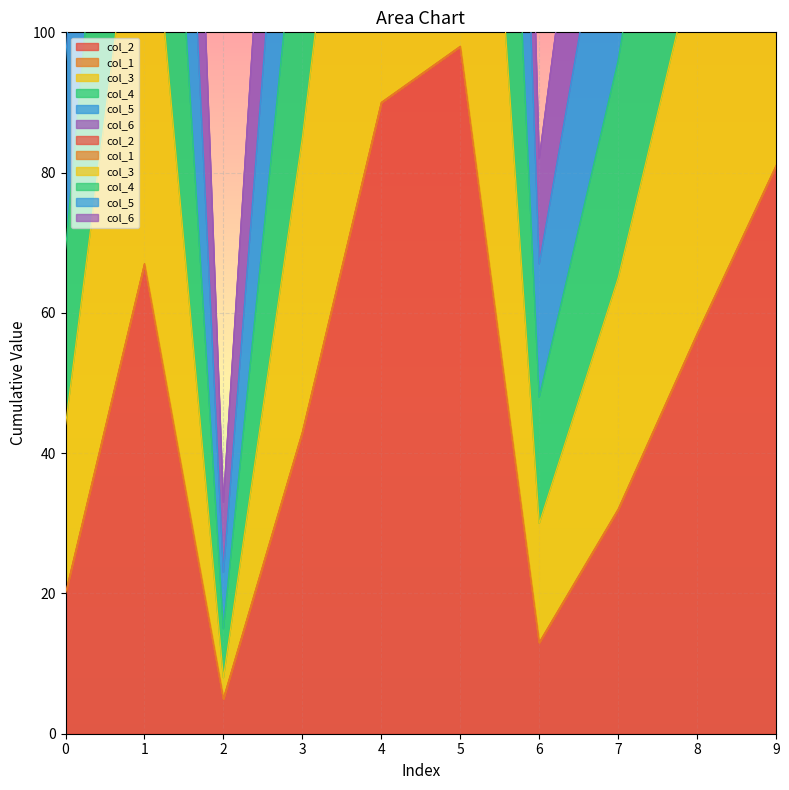

Where is the first local maximum for col_3?

1